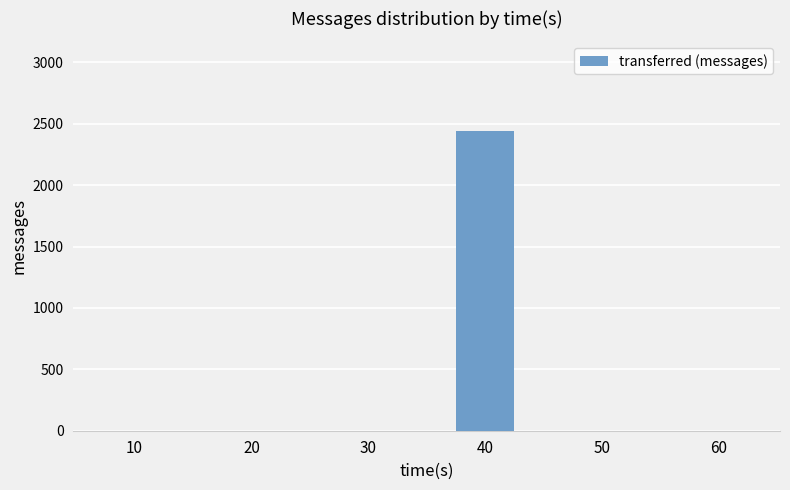

Count the number of data series in this chart.

1